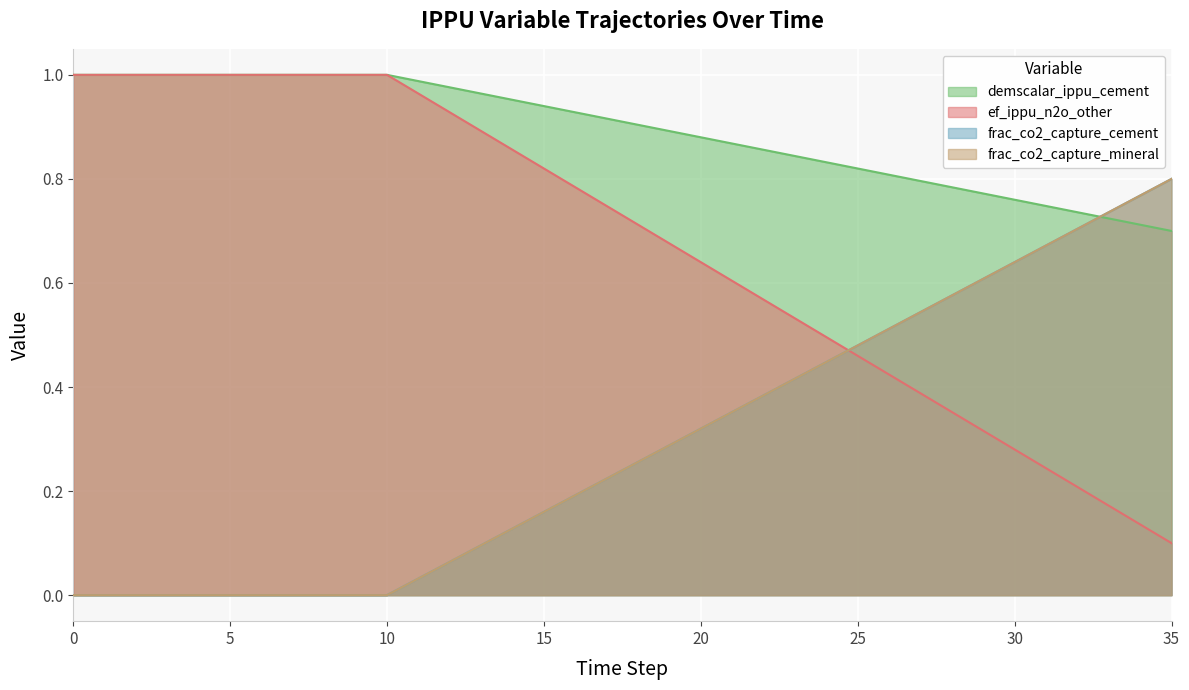

What is the total value across all series at 21?

2.2